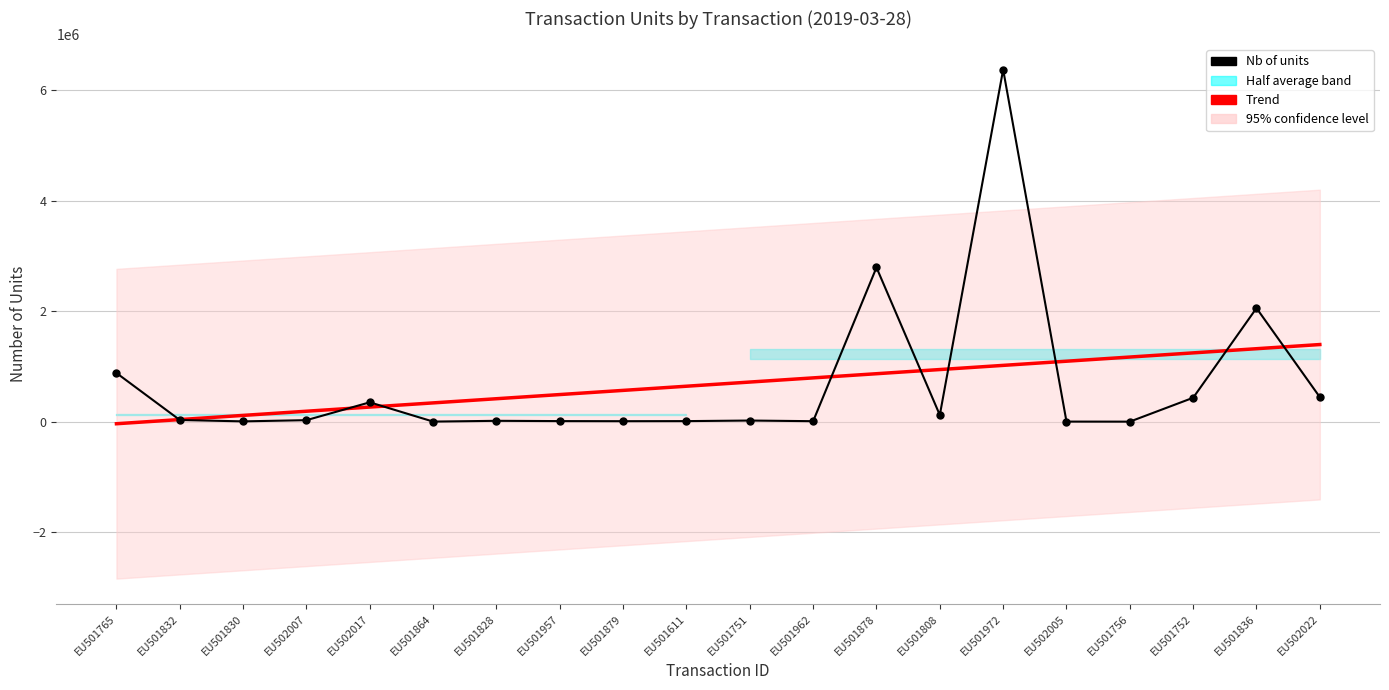

What is the minimum value shown in the chart?

-37771.1